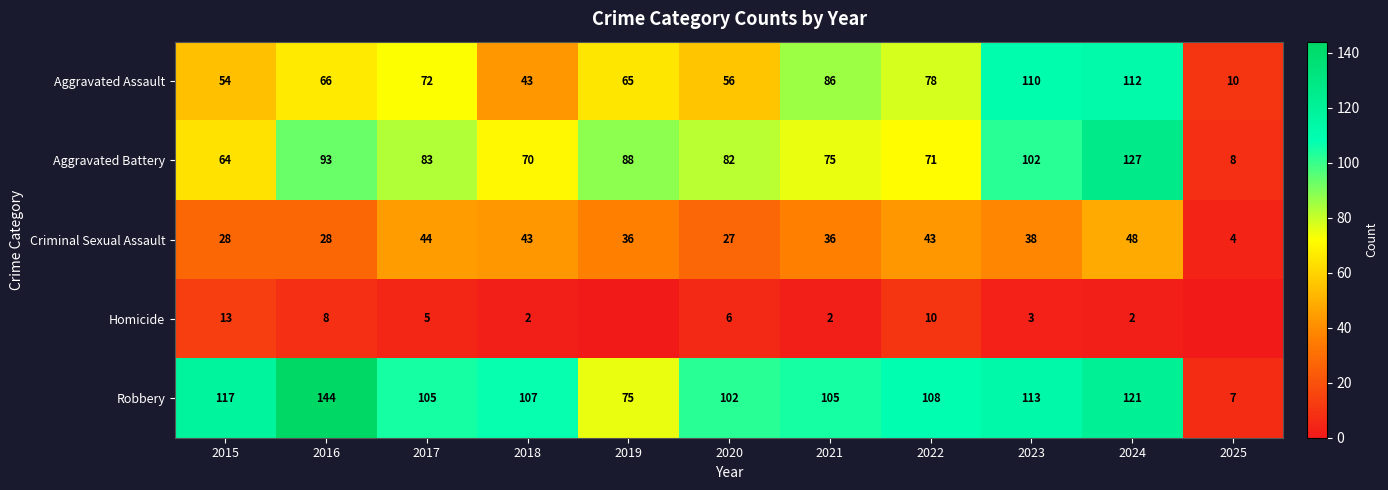

What is the average value of the Aggravated Battery series?

78